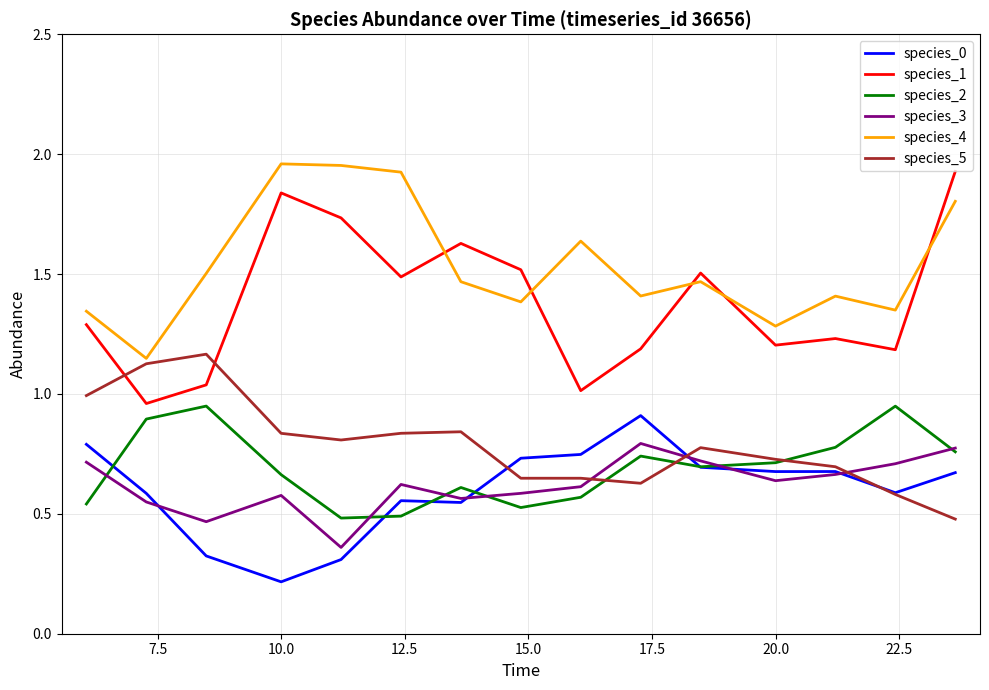

Which series has the widest spread of values?

species_1